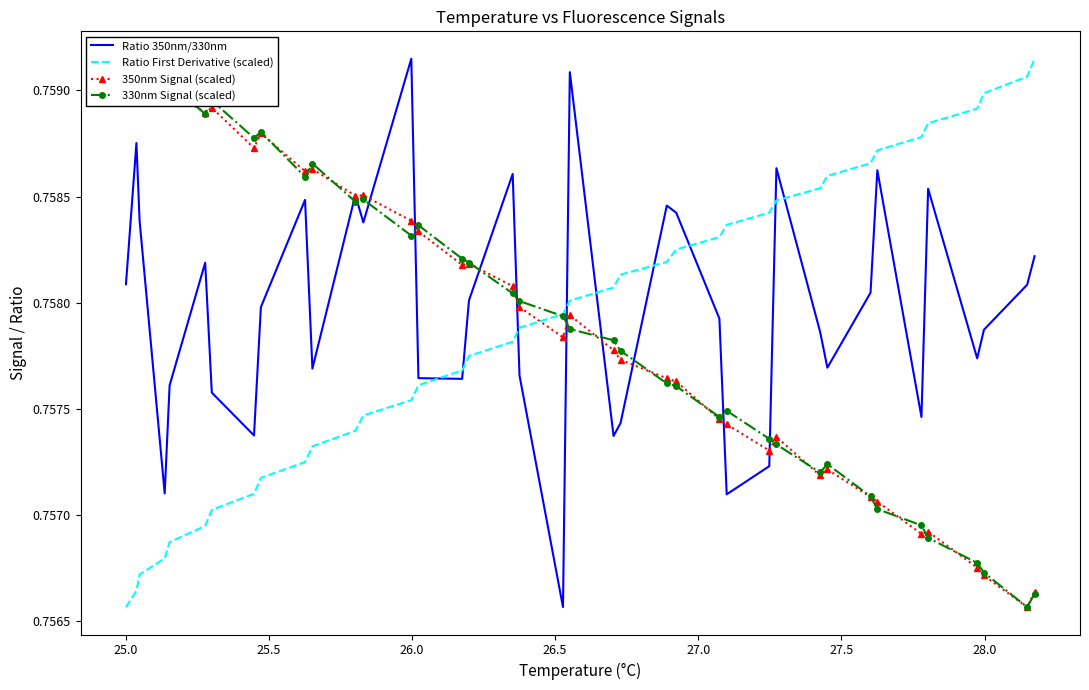

Which series ends up on top after the final intersection of Ratio 350nm/330nm and Ratio First Derivative (scaled)?

Ratio First Derivative (scaled)